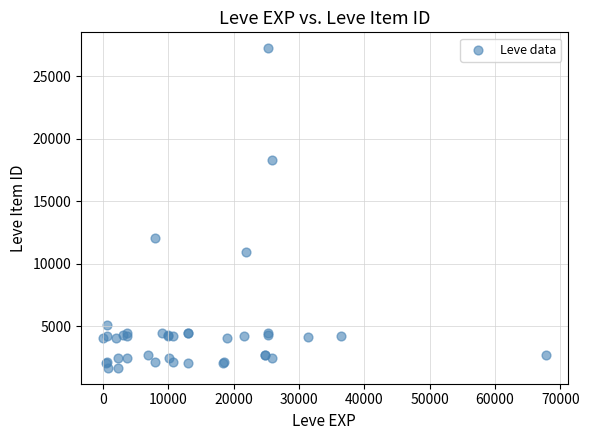

What Y value in the scatter plot is closest to 14448?

12018